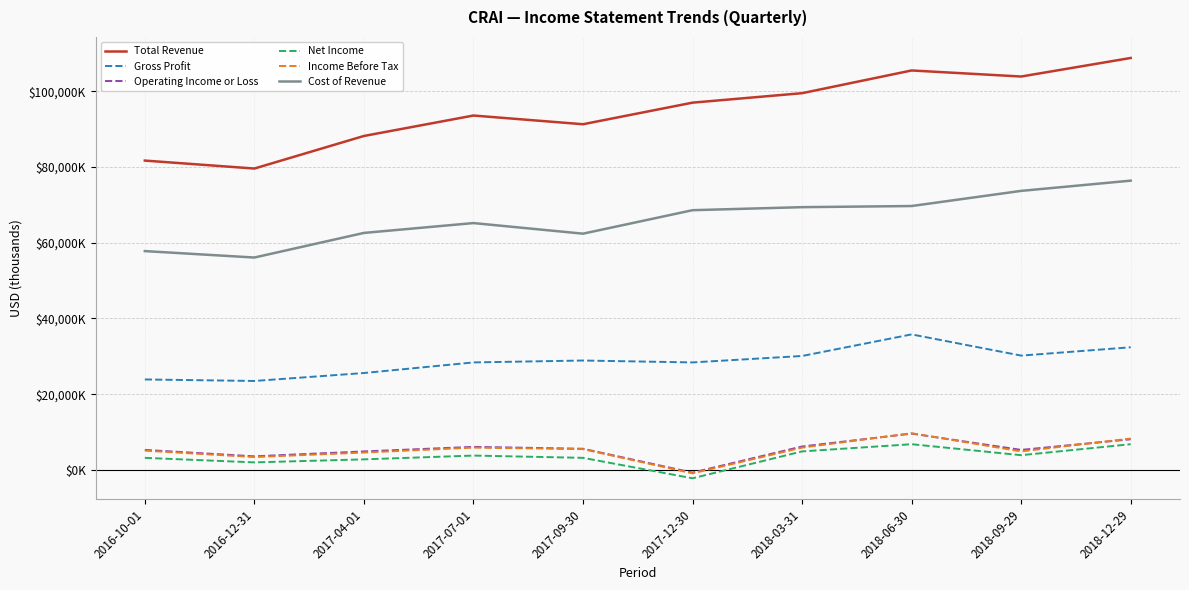

What is the approximate value of Cost of Revenue at 2018-06-30, to the nearest 100?

69700